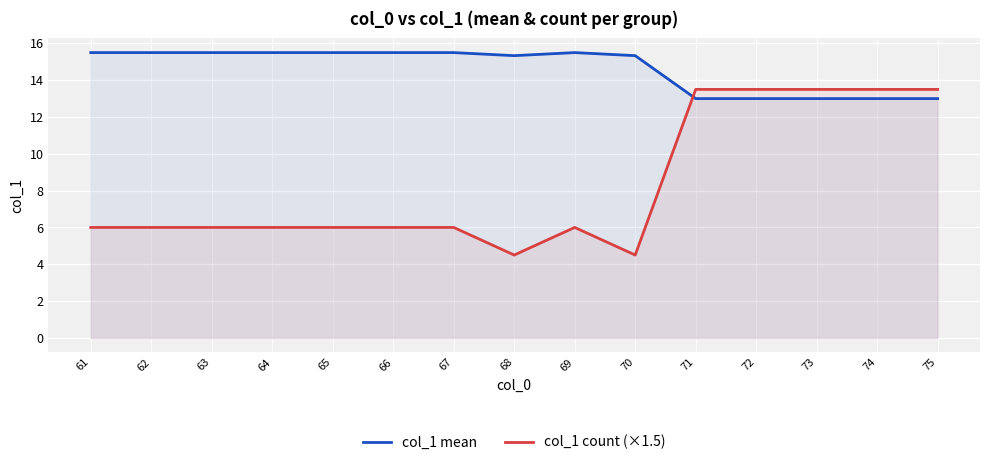

What is the sum of the col_1 mean values at 63 and 72?

28.5